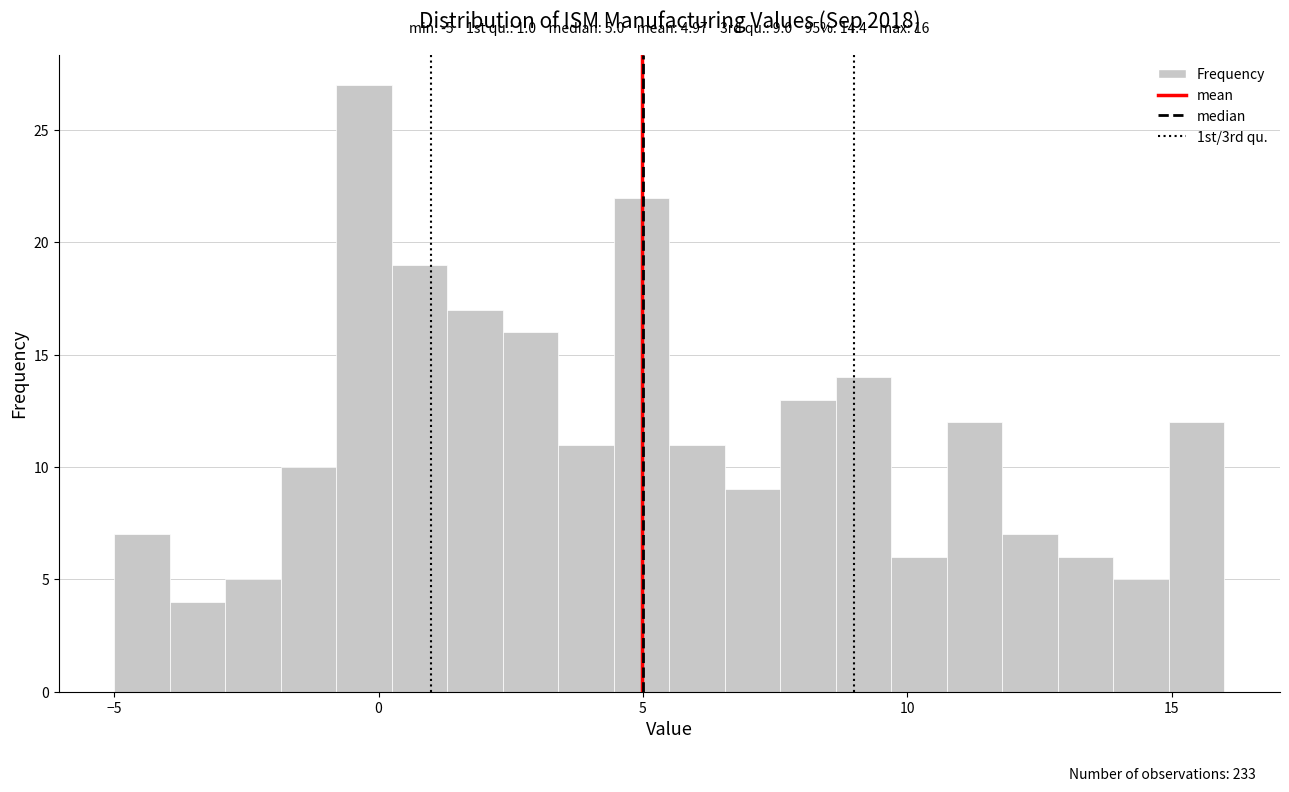

Read against the x-axis, roughly where is the centre of the tallest bar?

-0.5